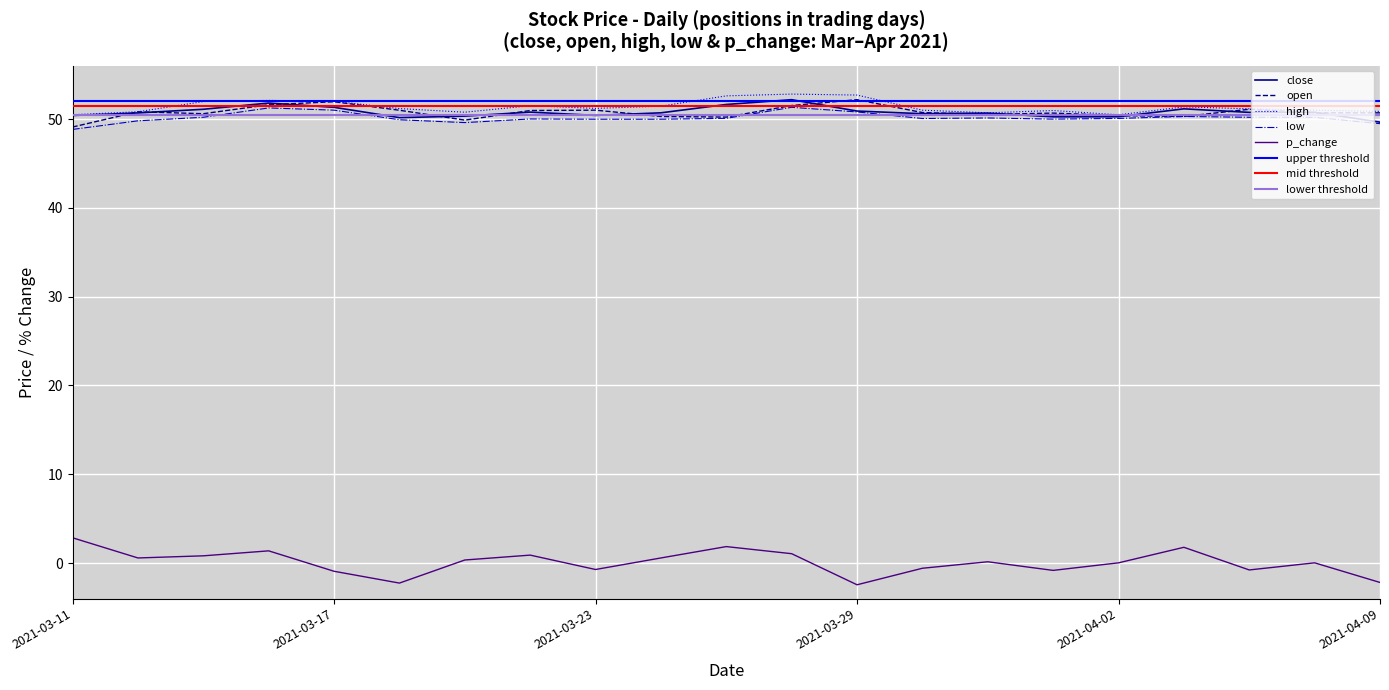

What is the highest value of the p_change series?

2.8